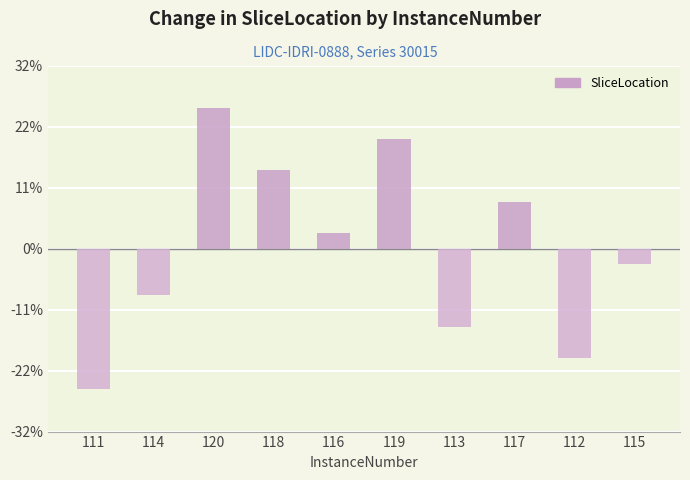

Are the bars horizontal?

No